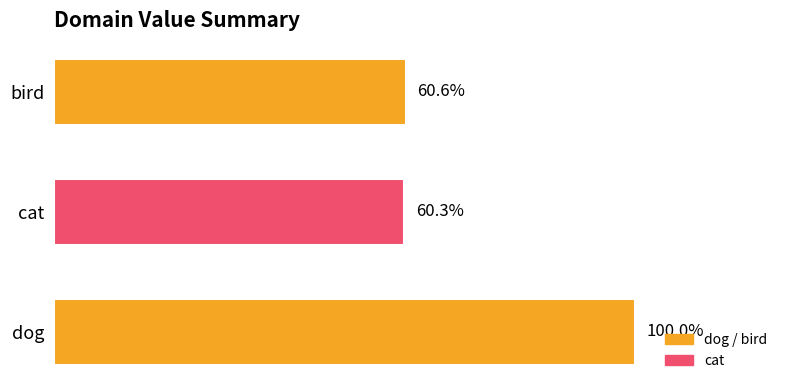

How many values are below 606?

1